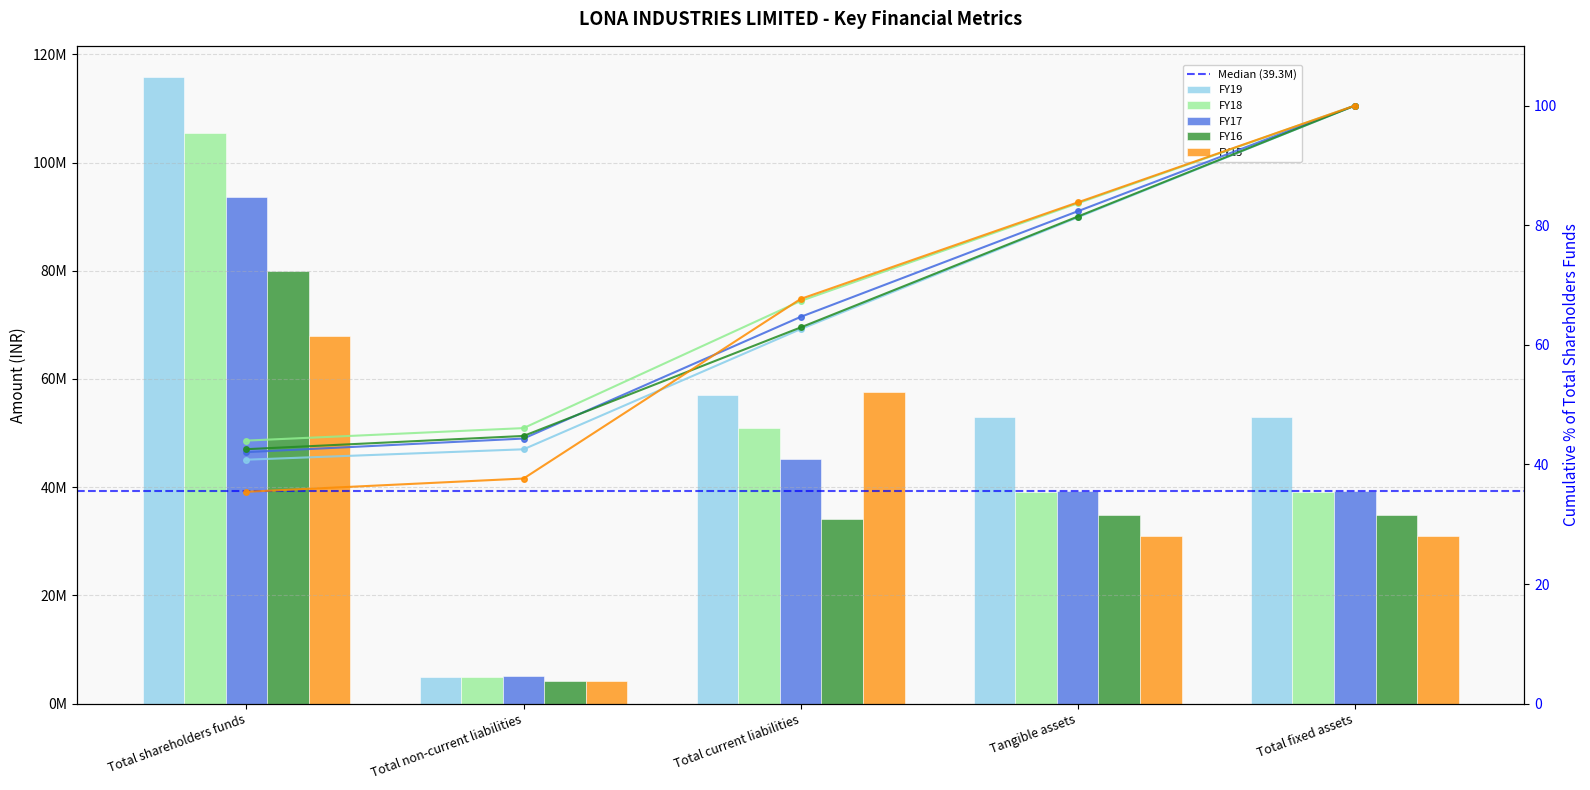

What position from the right is Total shareholders funds?

5